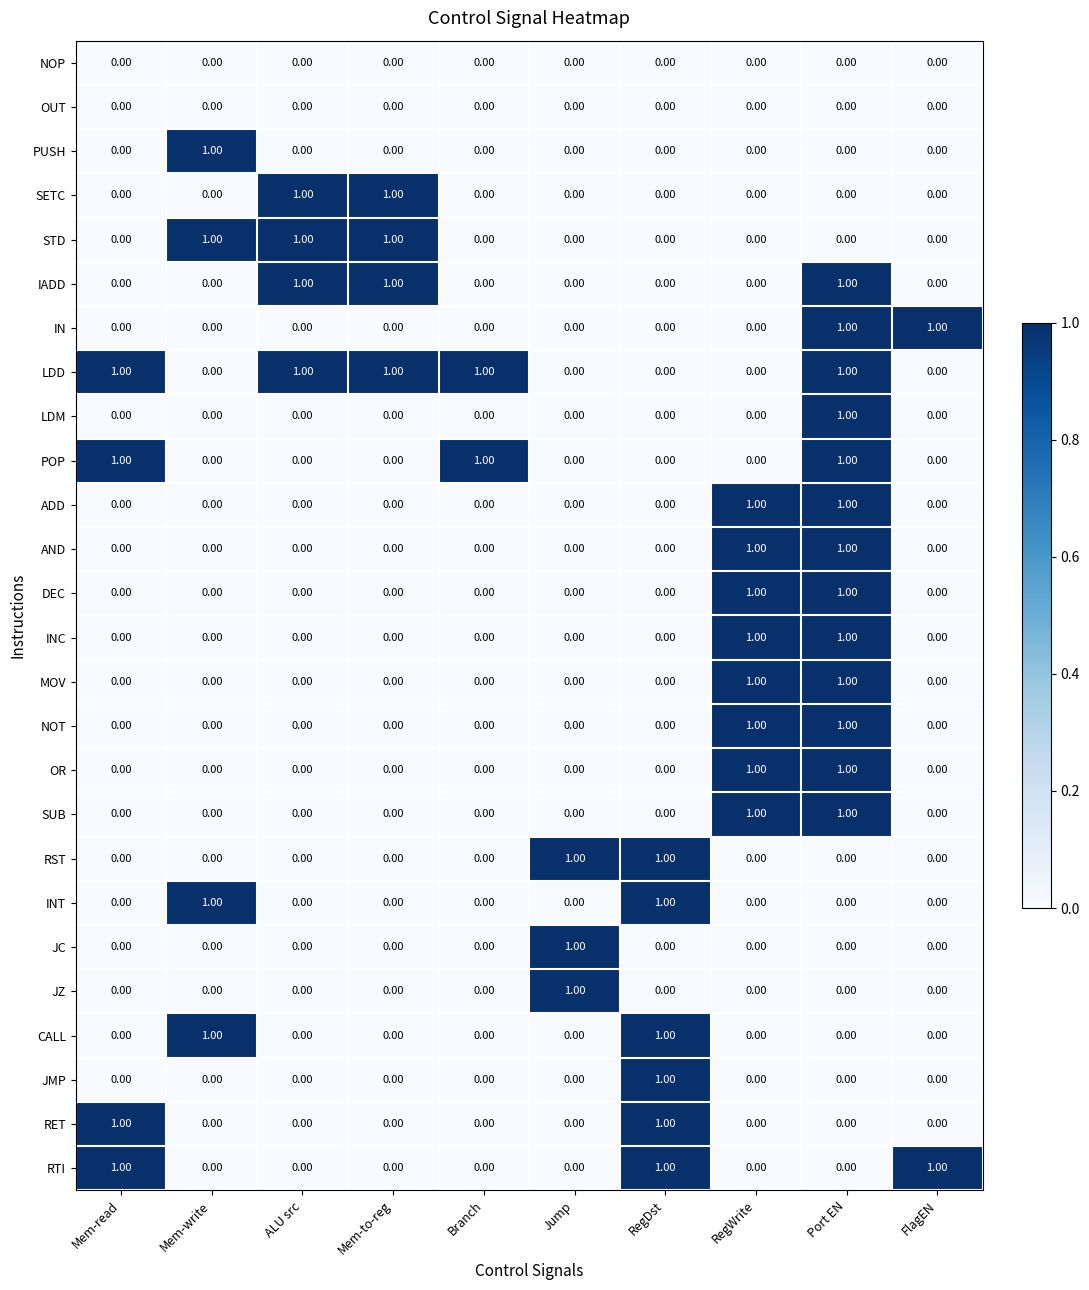

Which category has the highest value in the JMP series?

RegDst